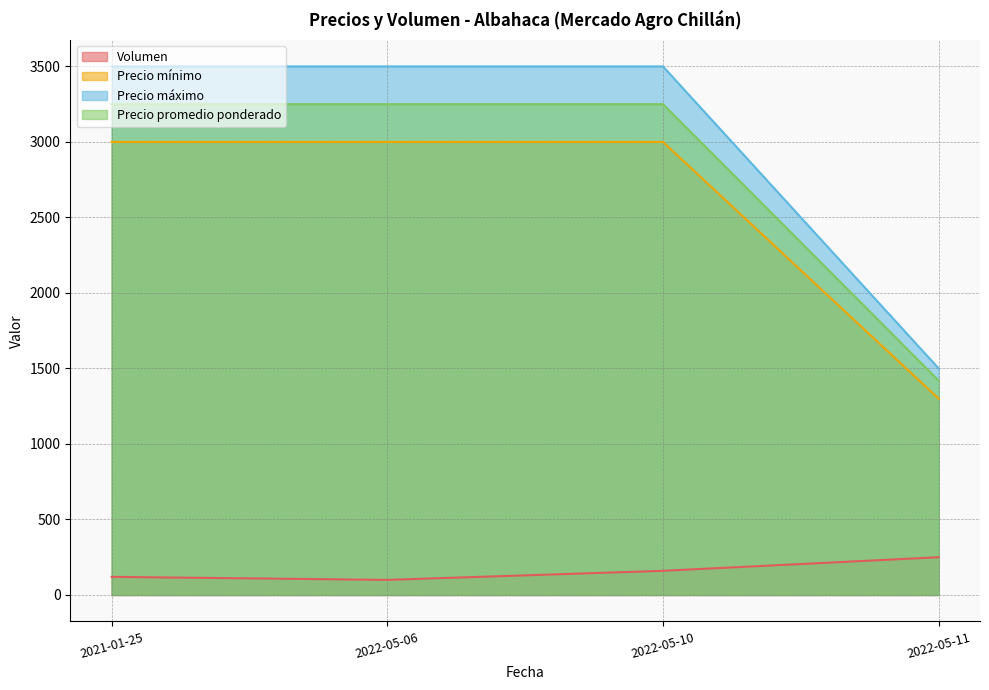

True or false: Precio máximo and Precio mínimo cross at least once.

False